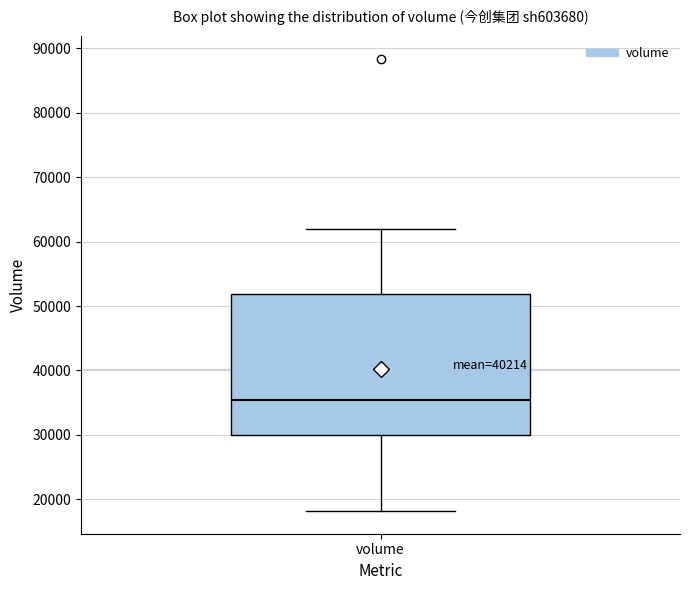

Where is the lower edge of the box for volume on the y-axis? The values are not printed on the chart, so give them approximately, as read against the axis.

30000